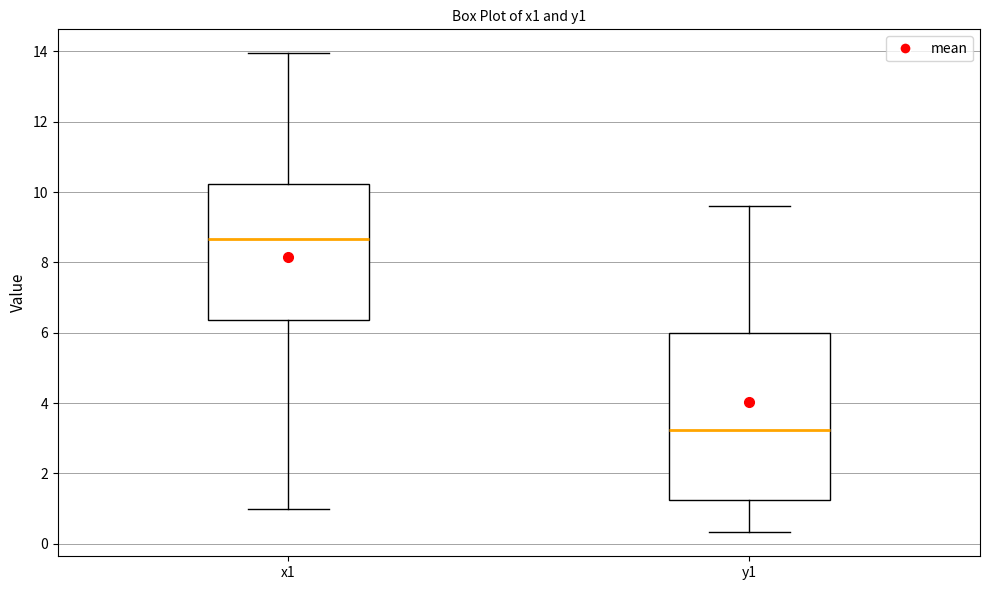

Reading left to right, read every box against the y-axis: the position of its median line, the range the box covers, and the ends of its whiskers. The values are not printed on the chart, so give them approximately, as read against the axis.

x1: median 8.6, box 6.4 to 10.2, whiskers 1.0 to 14.0
y1: median 3.2, box 1.2 to 6.0, whiskers 0.4 to 9.6